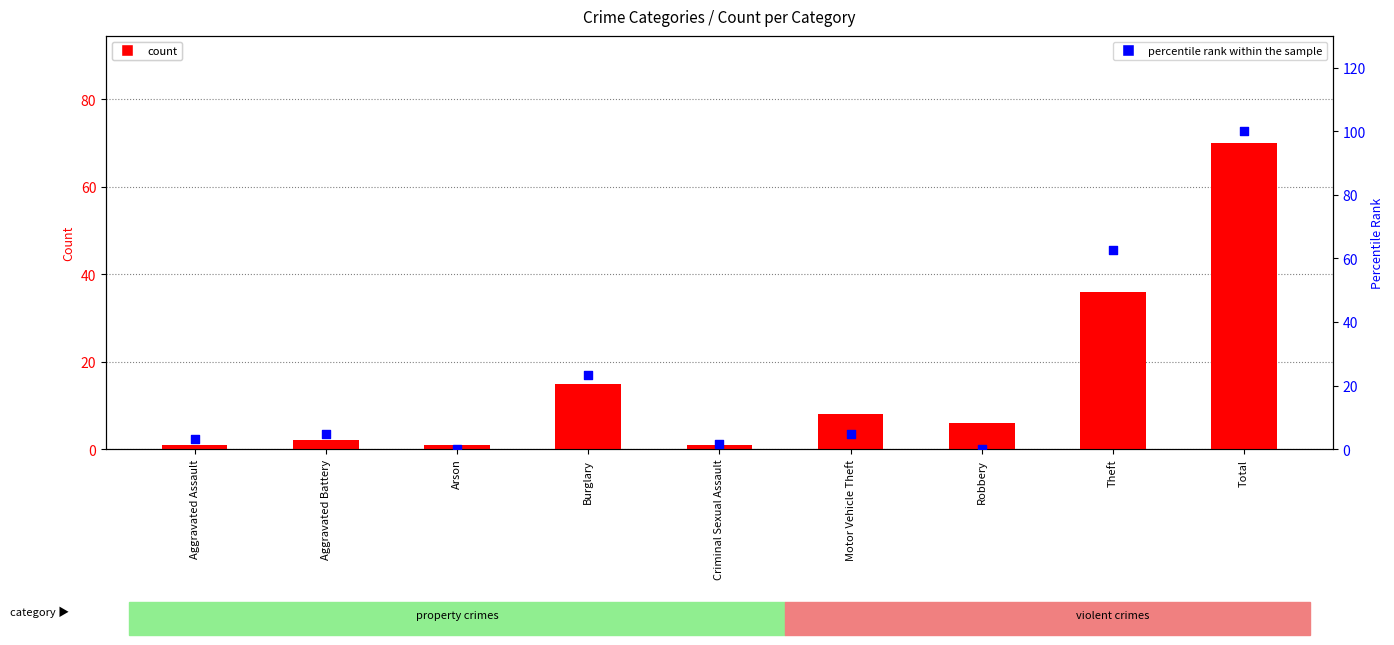

At how many categories does at least one series exceed 0?

9